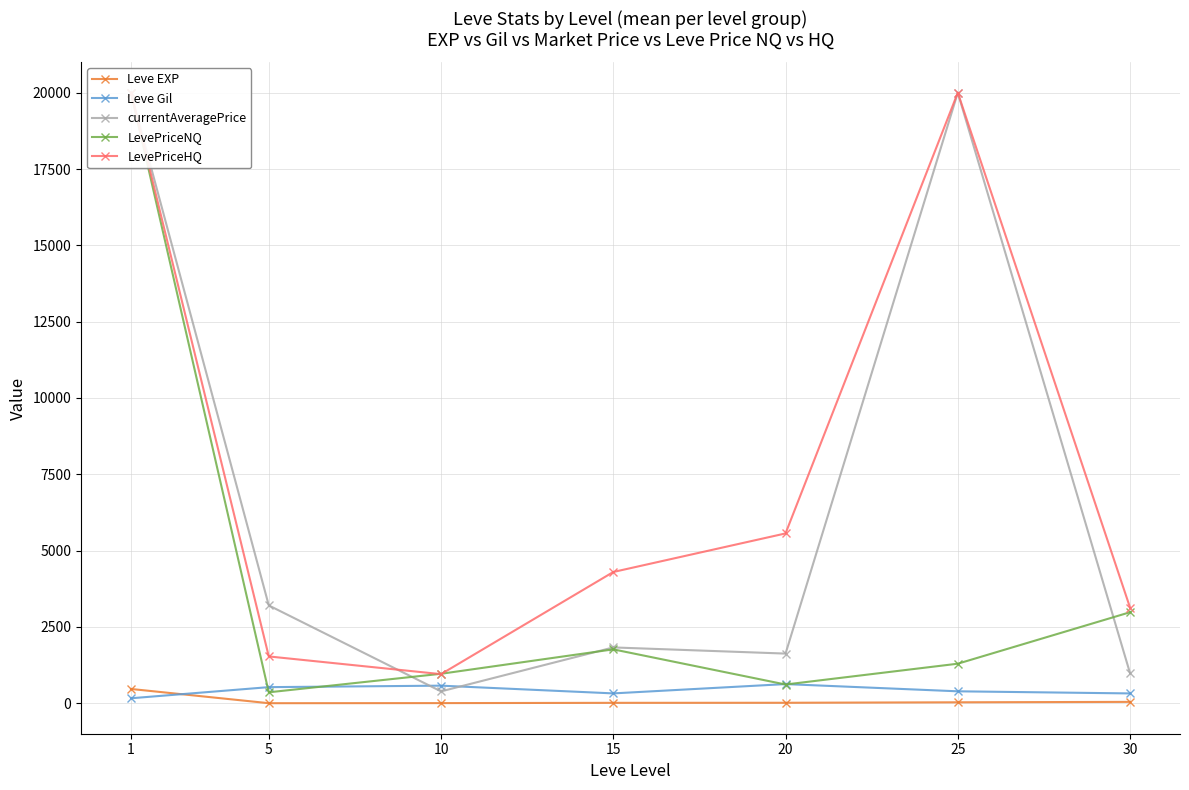

What is the sum of all Leve Gil values?

2934.3